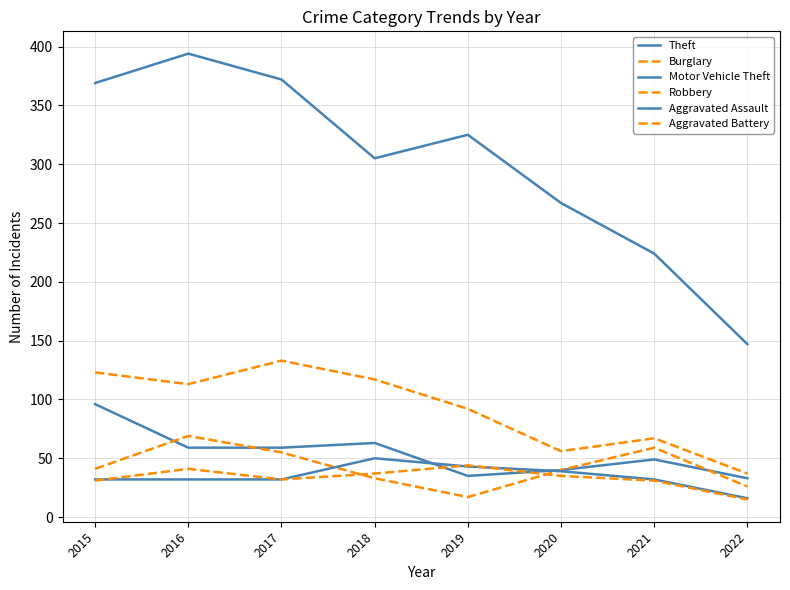

Which series changed the most between 2015 and 2020?

Theft